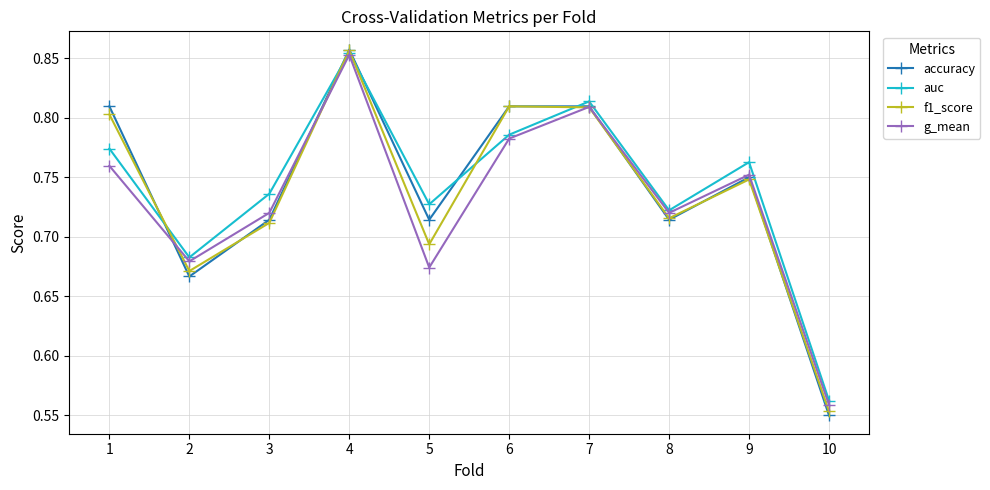

Where is the first local maximum for g_mean?

4